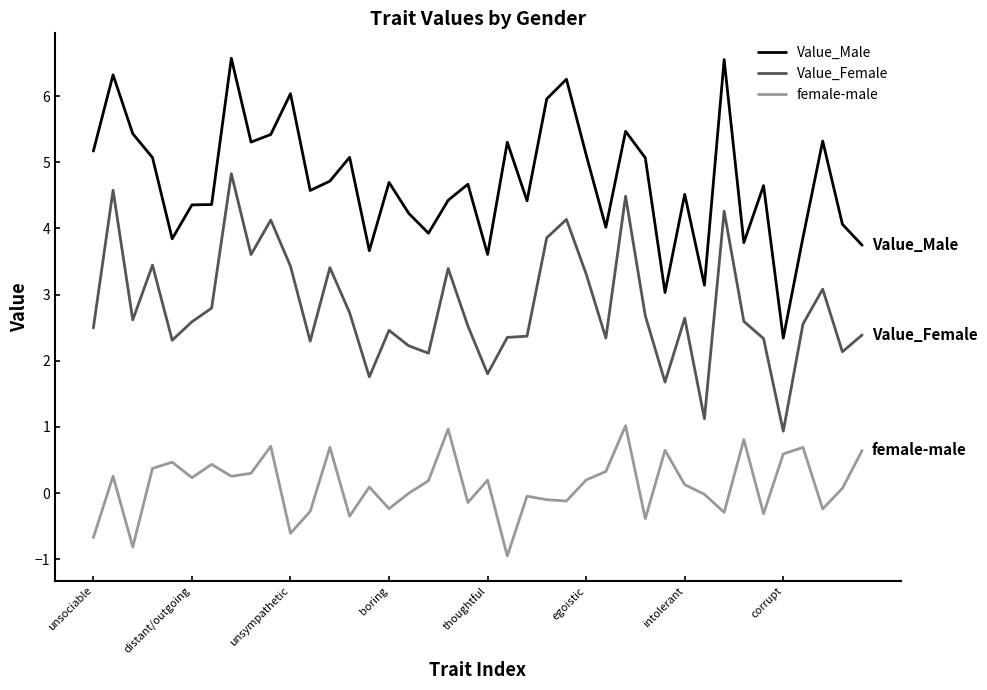

What is the maximum value for Value_Female?

4.8